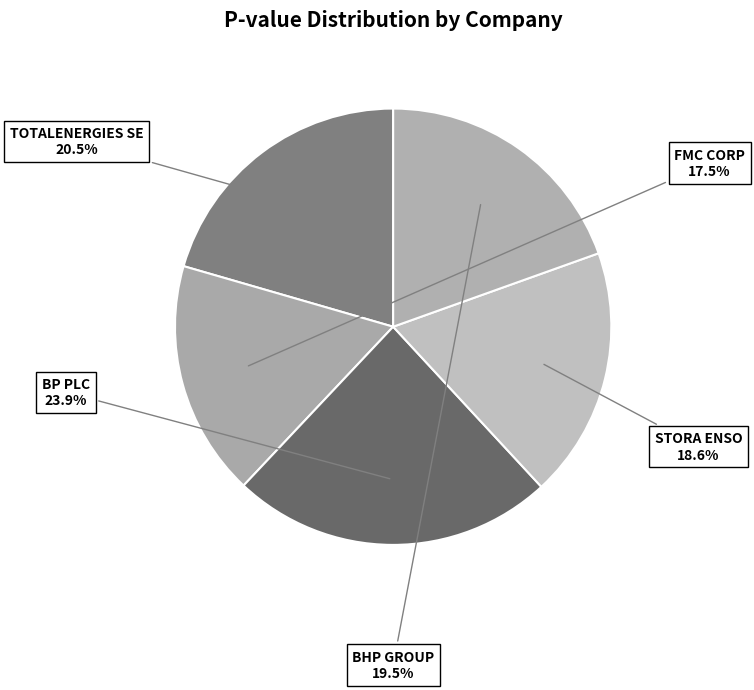

How many slices are in this pie chart?

5